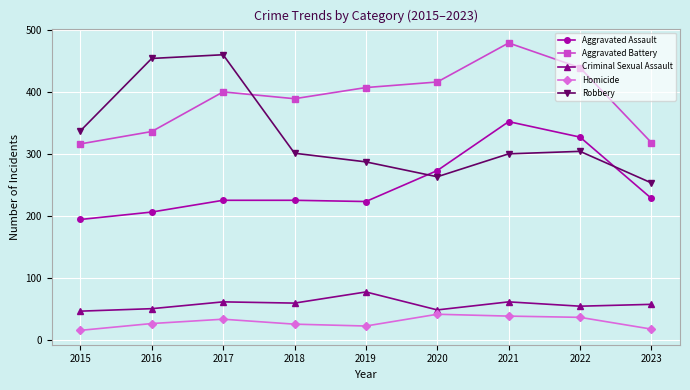

True or false: Aggravated Assault and Aggravated Battery intersect in this chart.

False